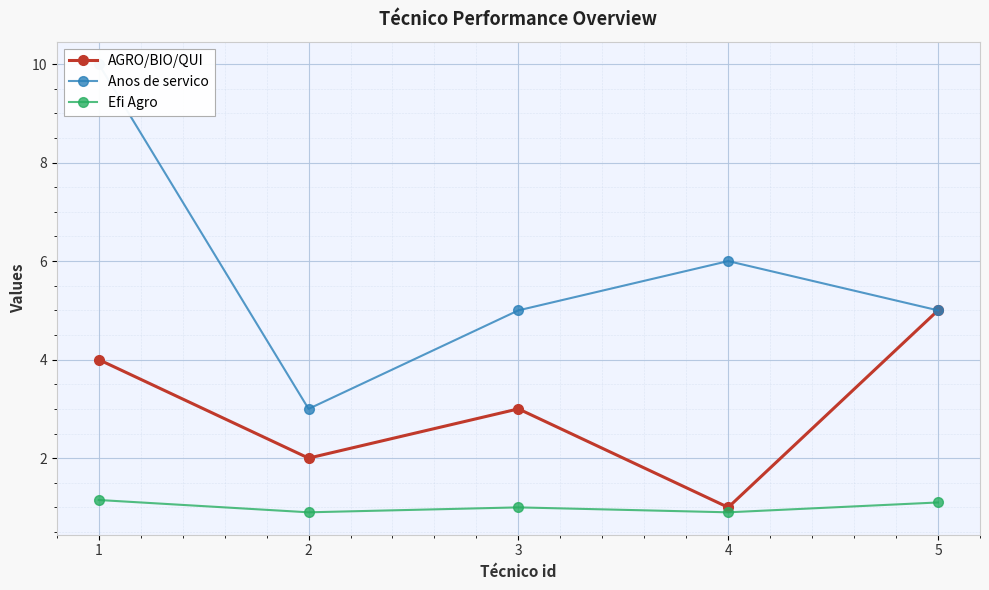

True or false: Efi Agro and AGRO/BIO/QUI cross at least once.

False